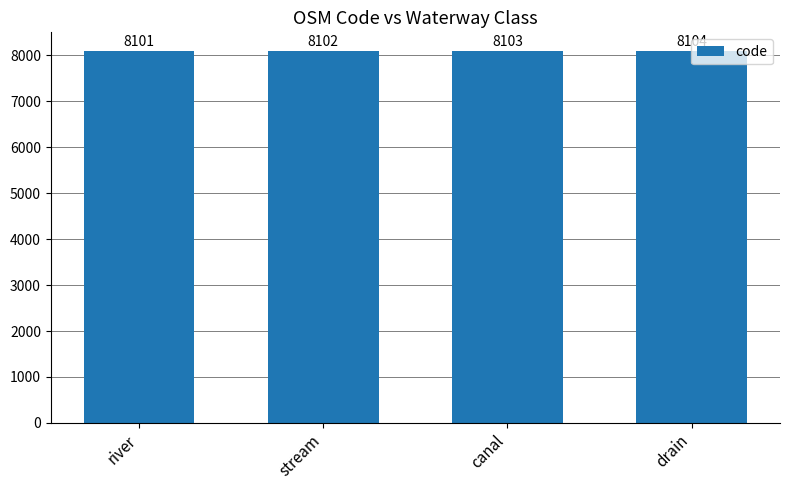

What is the sum of all values?

32410